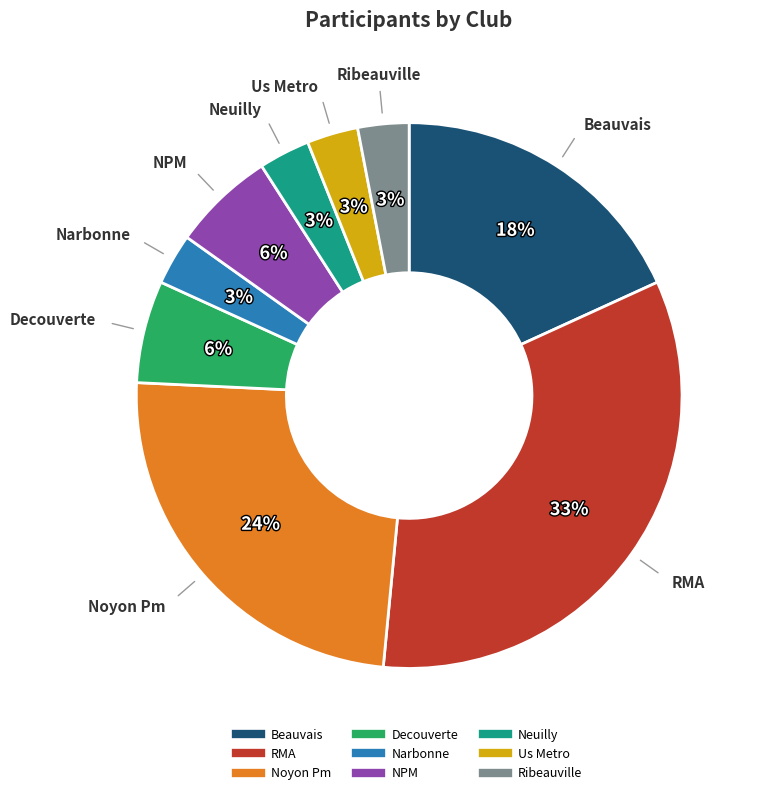

How many segments does this pie chart have?

9